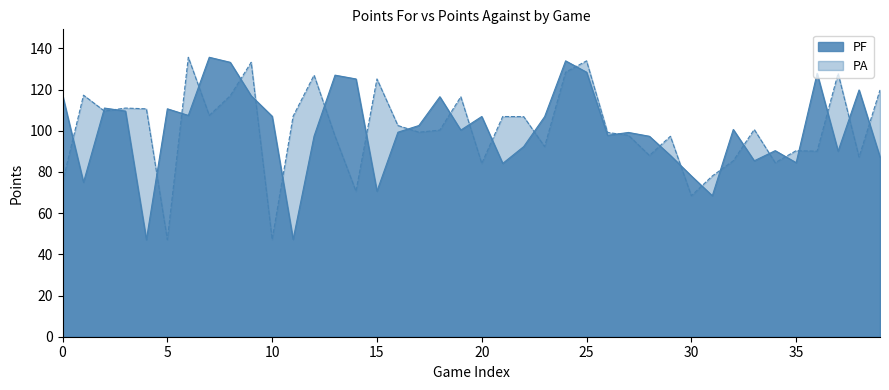

True or false: PA and PF cross at least once.

True